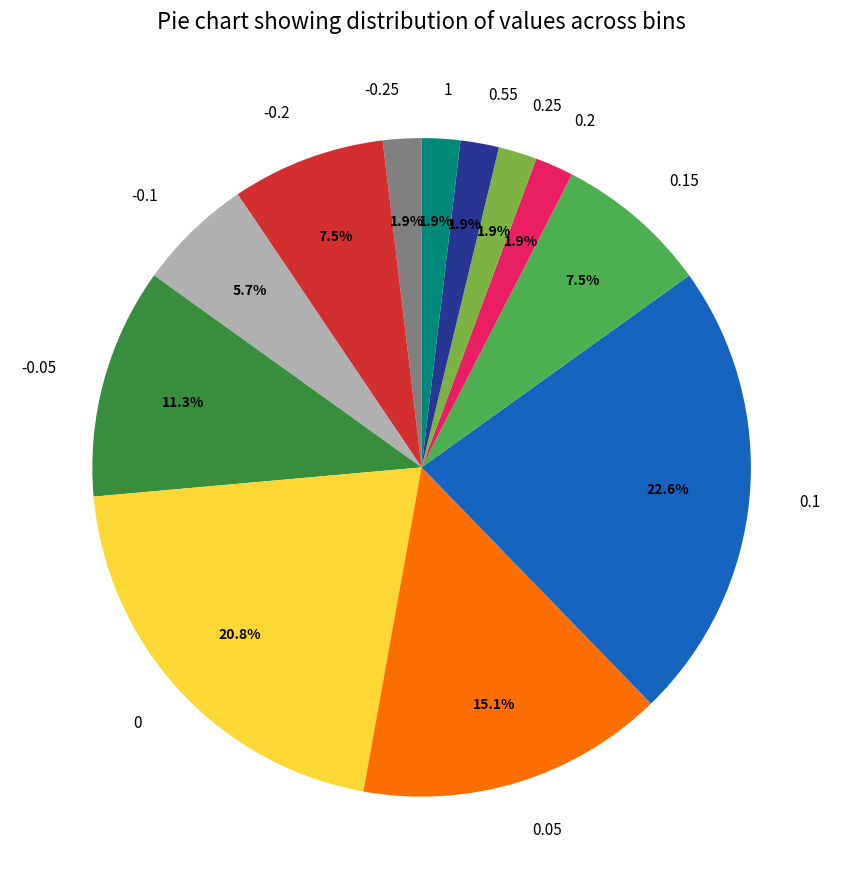

What is the ratio of the value at -0.2 to the value at -0.1?

1.3